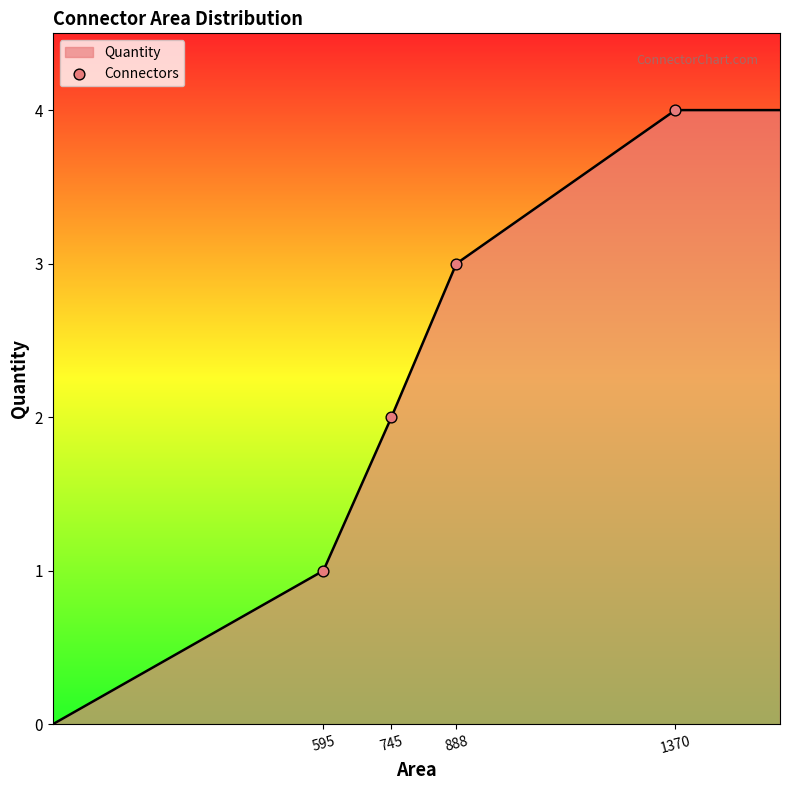

What is the difference between the maximum and minimum values?

4